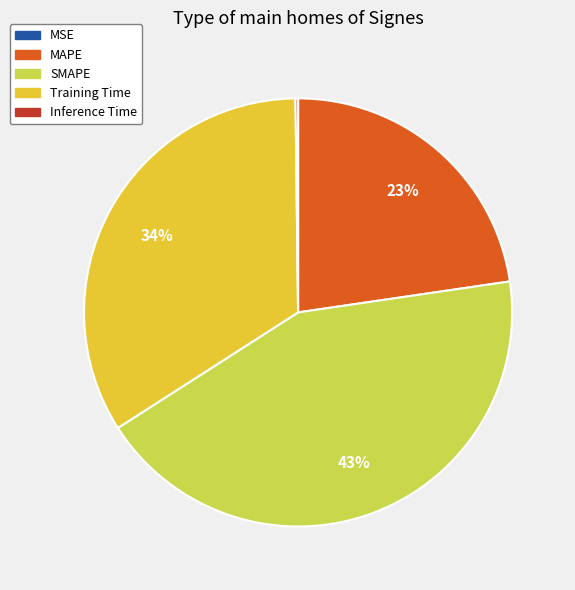

Is it true that Training Time is 43% of the pie?

False